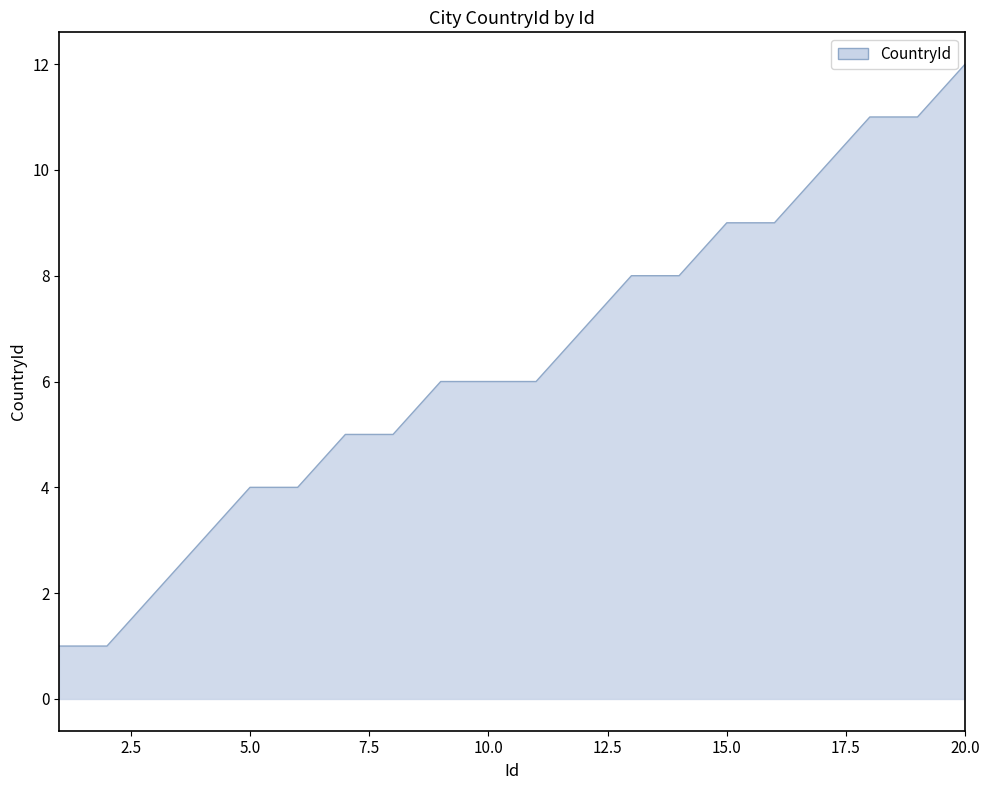

What is the difference between the maximum and minimum values?

11